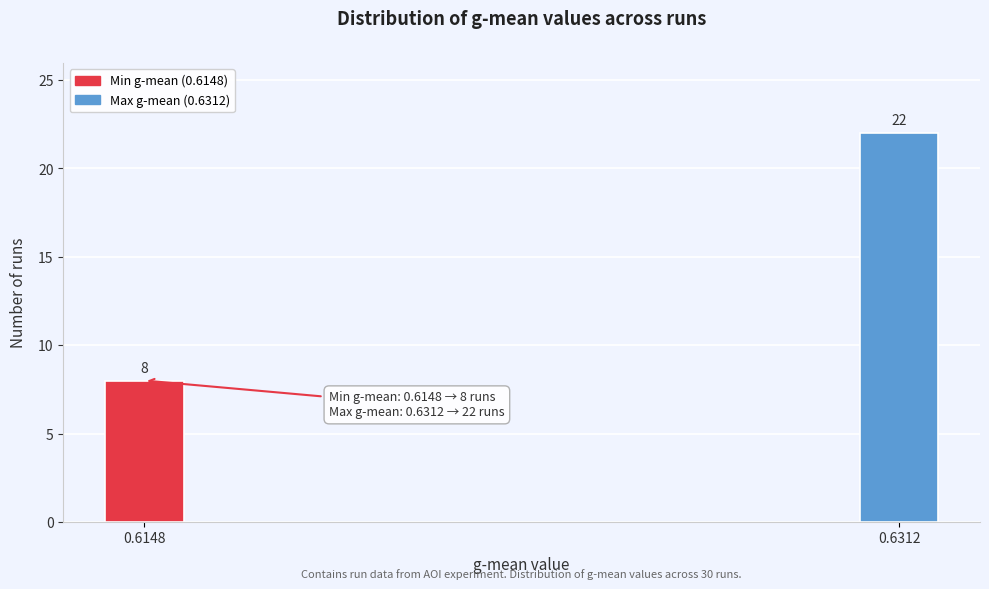

Reading left to right, what are all the values shown in this chart?

8	22